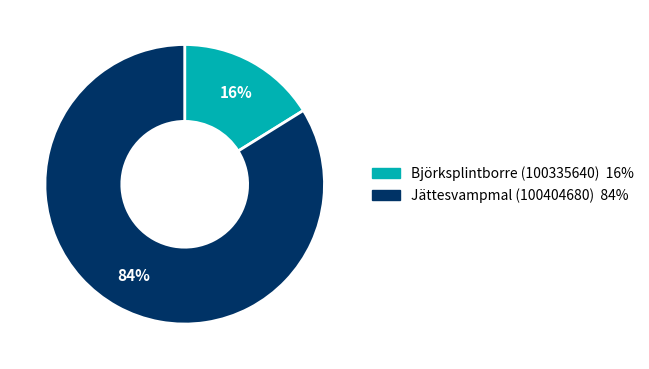

To the nearest percent, what portion does Björksplintborre (100335640) represent?

16%